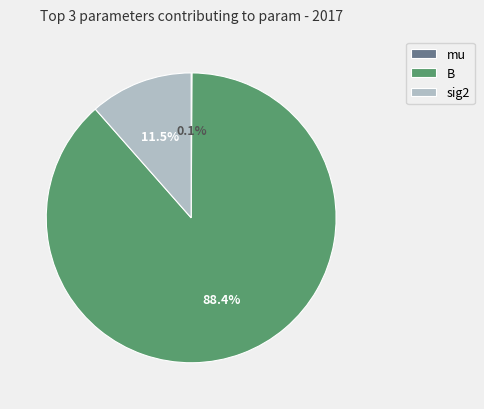

Which category accounts for the majority?

B